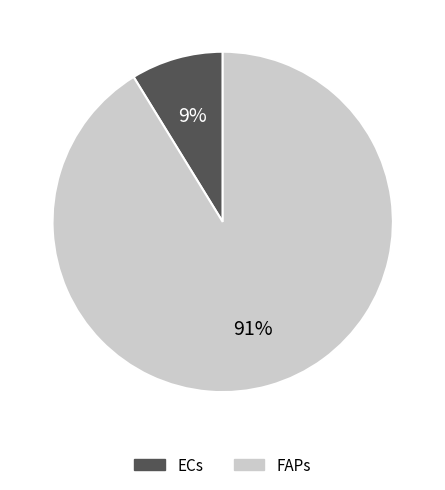

Is there any slice that represents more than half of the pie?

Yes